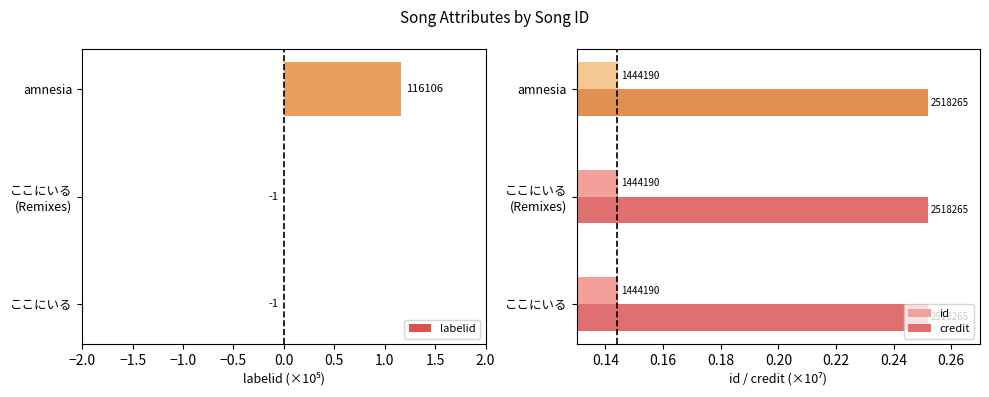

Between ここにいる and amnesia, which is larger?

amnesia